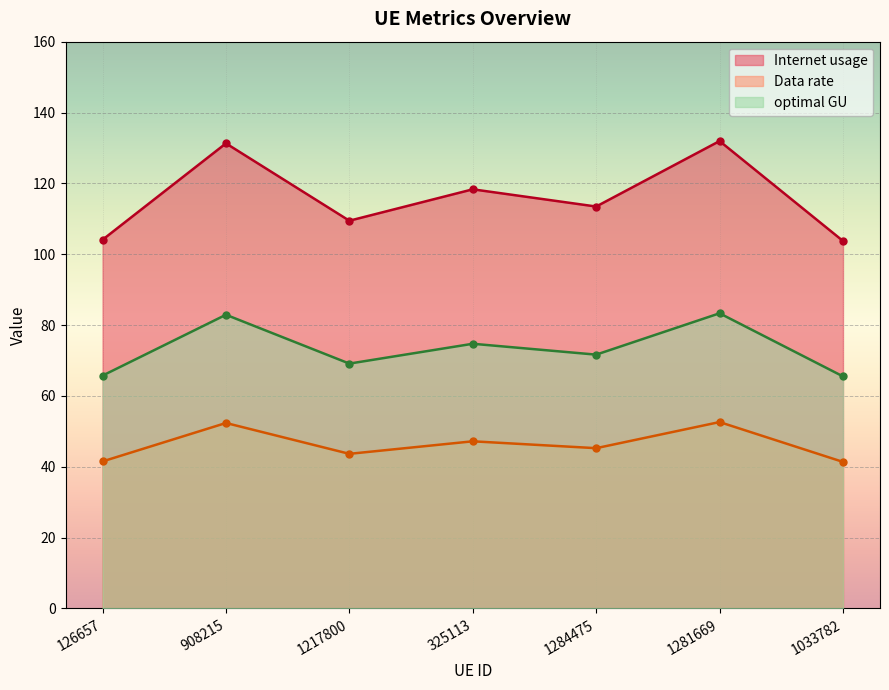

At which category does Internet usage reach its first local valley?

1217800